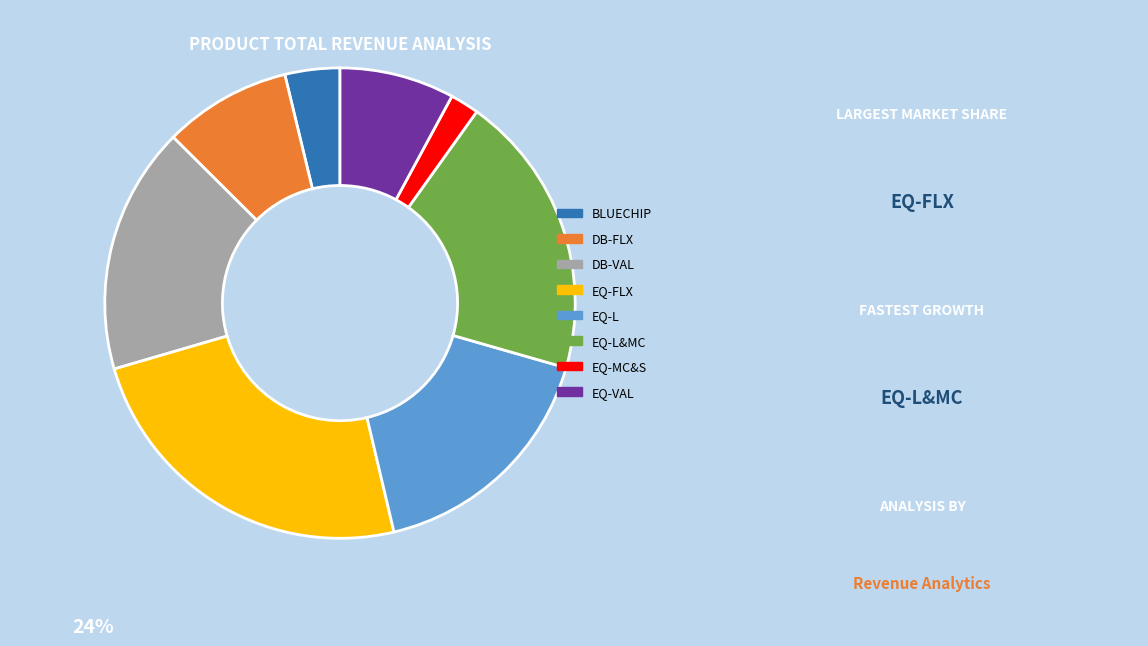

Is there a majority slice in this chart?

No